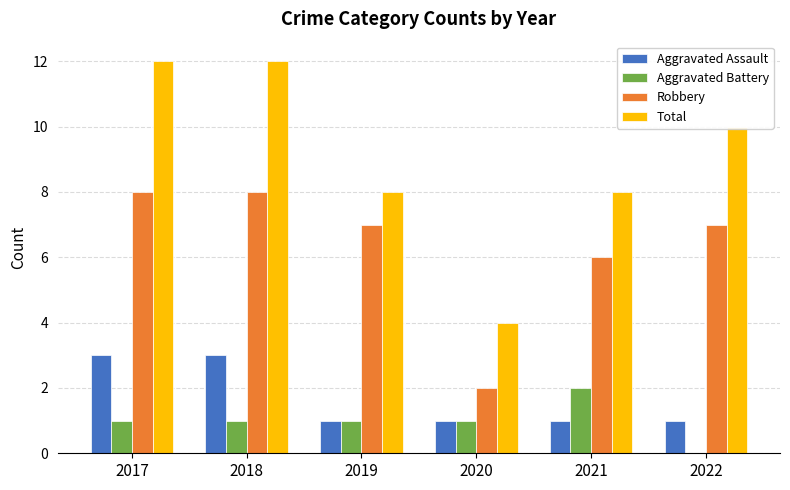

Is it true that Aggravated Assault equals 1 at 2019?

True